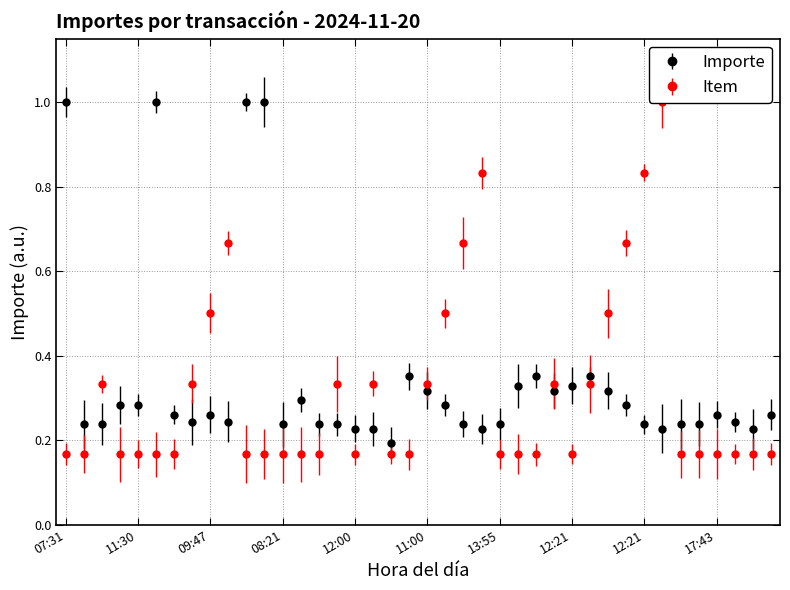

Which series ends up on top after the final intersection of Importe por hora and Item acumulado?

Importe por hora